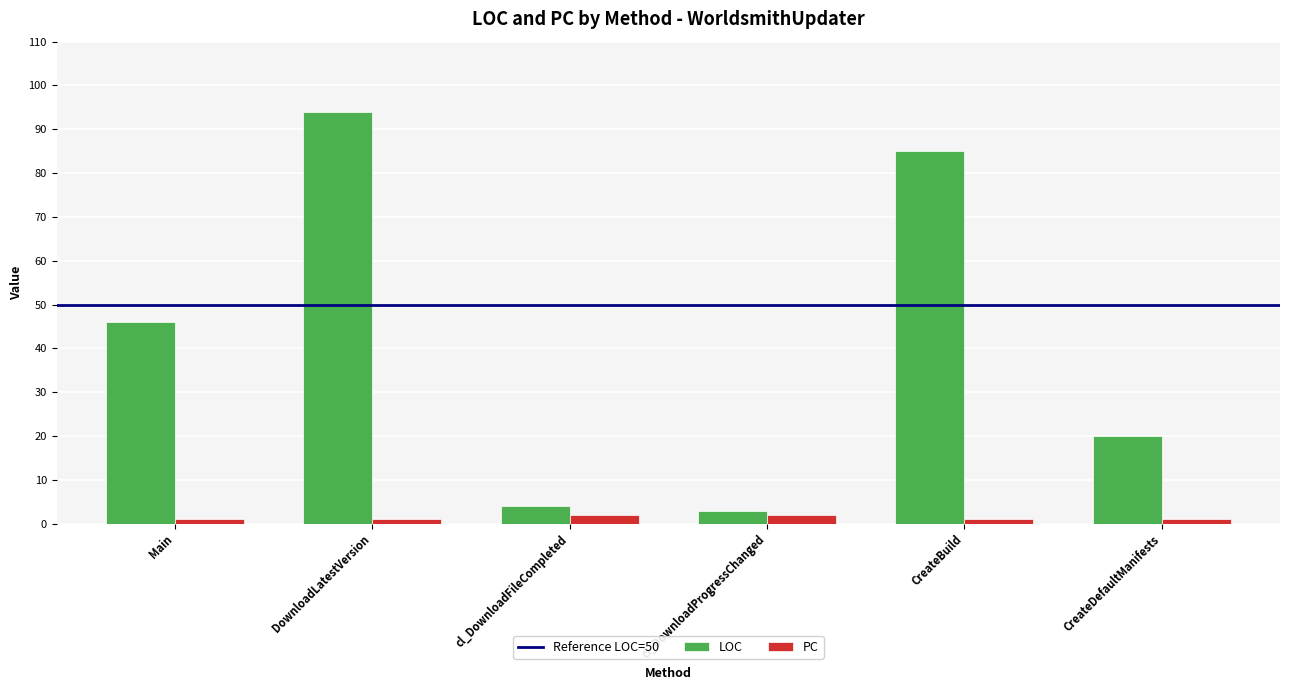

Which series changed the most between Main and DownloadLatestVersion?

LOC